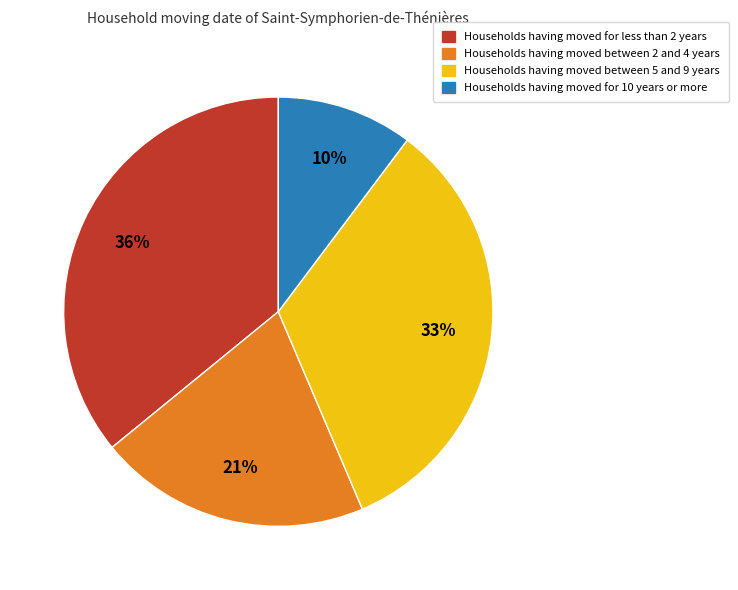

Is there any slice that represents more than half of the pie?

No